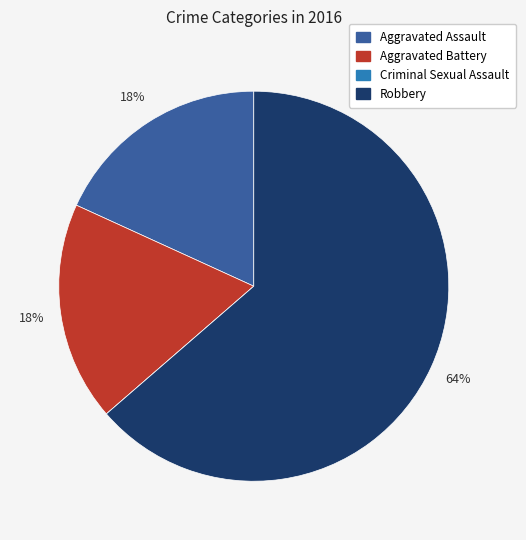

To the nearest percent, what portion does Robbery represent?

64%